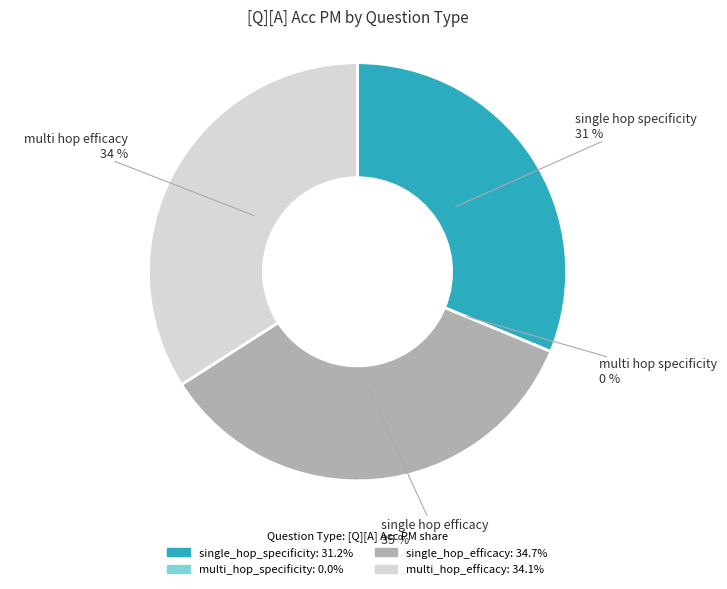

Which slice is the largest?

single_hop_efficacy